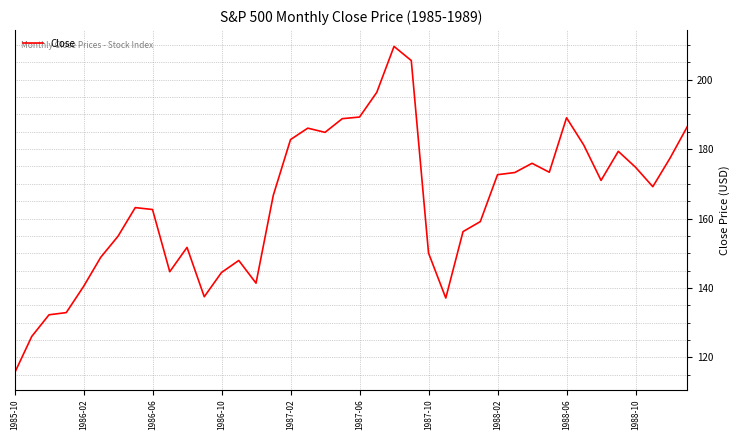

What is the greatest value displayed?

209.6